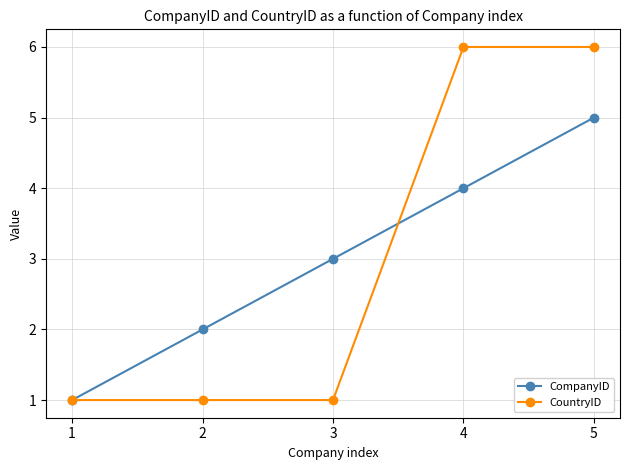

True or false: CountryID has a value of 2 at 1.

False